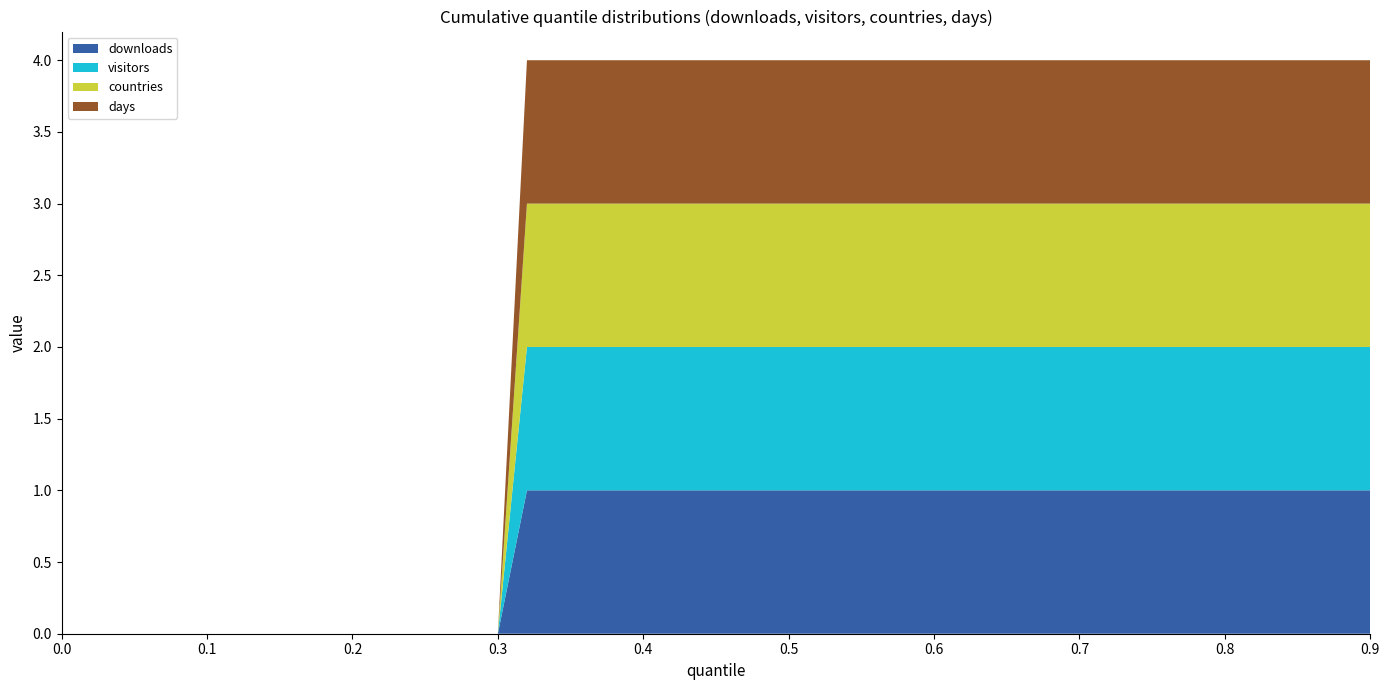

Reading left to right, extract all data points from this chart.

downloads: 0	0	0	0	0	0	0	1	1	1	1	1	1	1	1	1	1	1	1	1
visitors: 0	0	0	0	0	0	0	1	1	1	1	1	1	1	1	1	1	1	1	1
countries: 0	0	0	0	0	0	0	1	1	1	1	1	1	1	1	1	1	1	1	1
days: 0	0	0	0	0	0	0	1	1	1	1	1	1	1	1	1	1	1	1	1